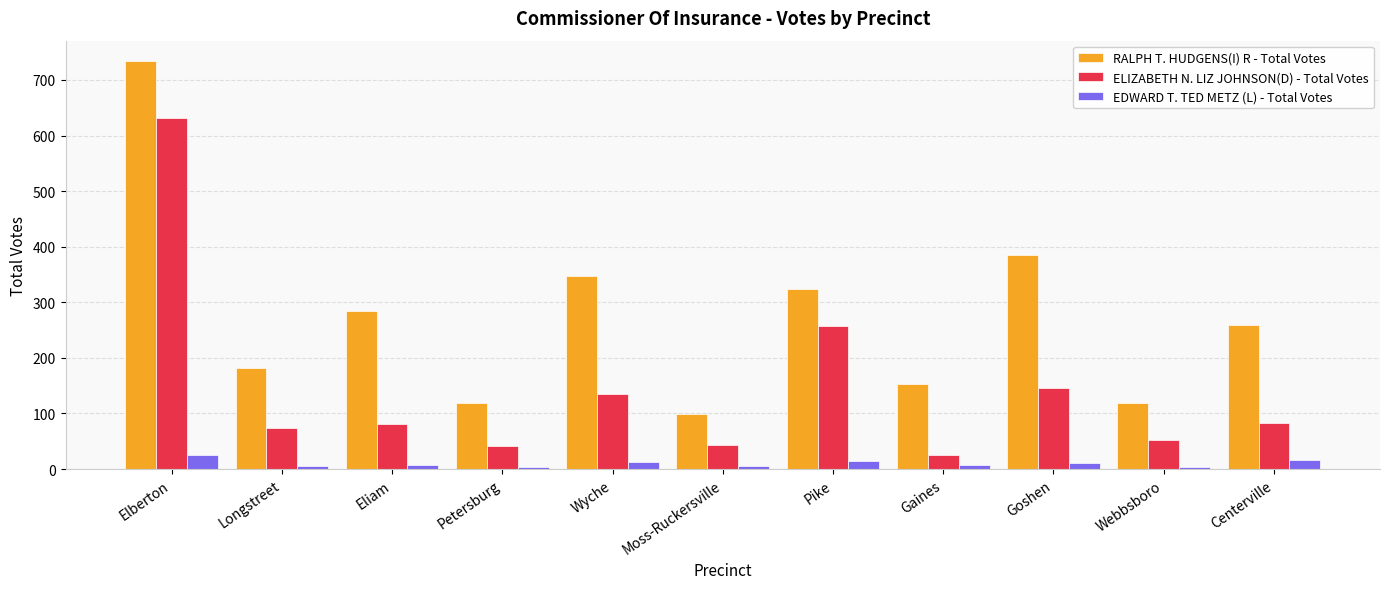

At which label is RALPH T. HUDGENS(I) R - Total Votes closest to 416?

Goshen